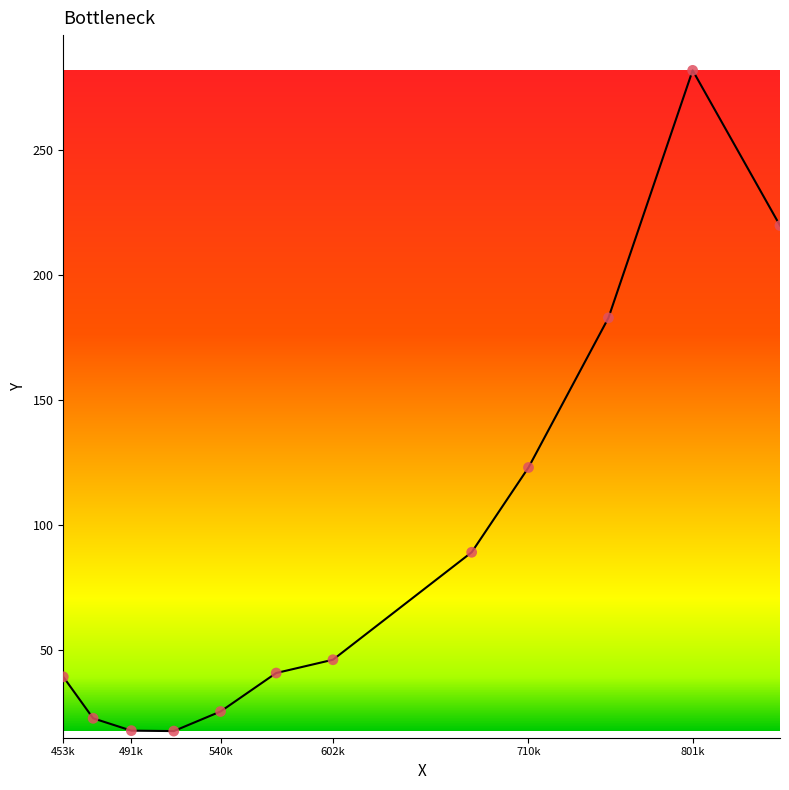

What is the difference between the maximum and minimum values?

264.3